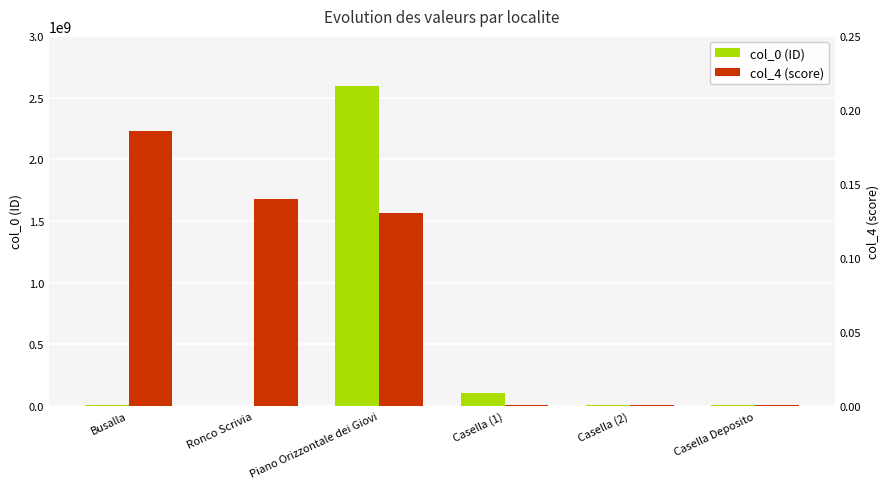

List the series in order of their peak value, lowest first.

col_4 (score), col_0 (ID)